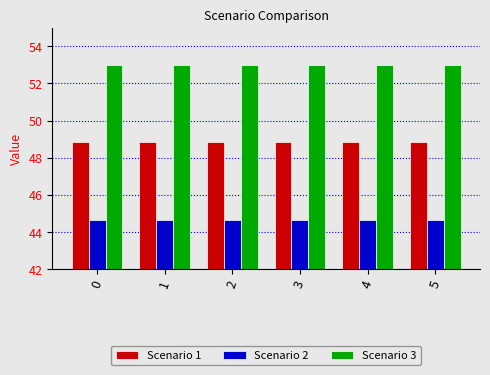

What is the spread (max minus min) of values at 0?

8.4